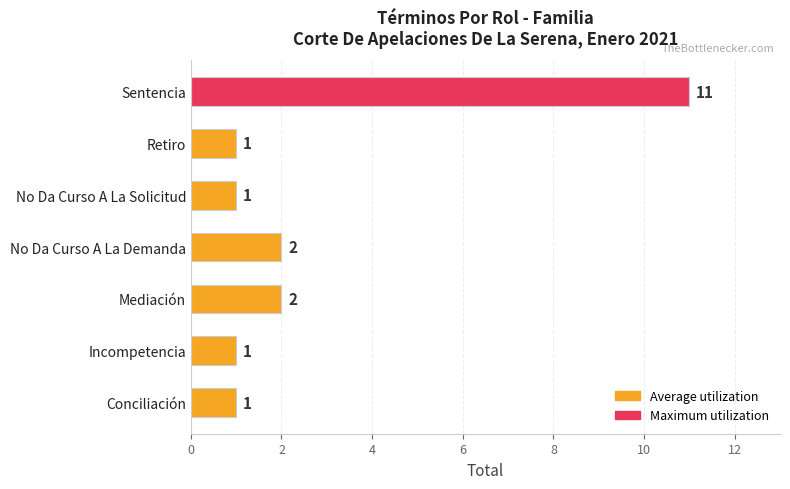

Count the values in the range 1 to 2.

6